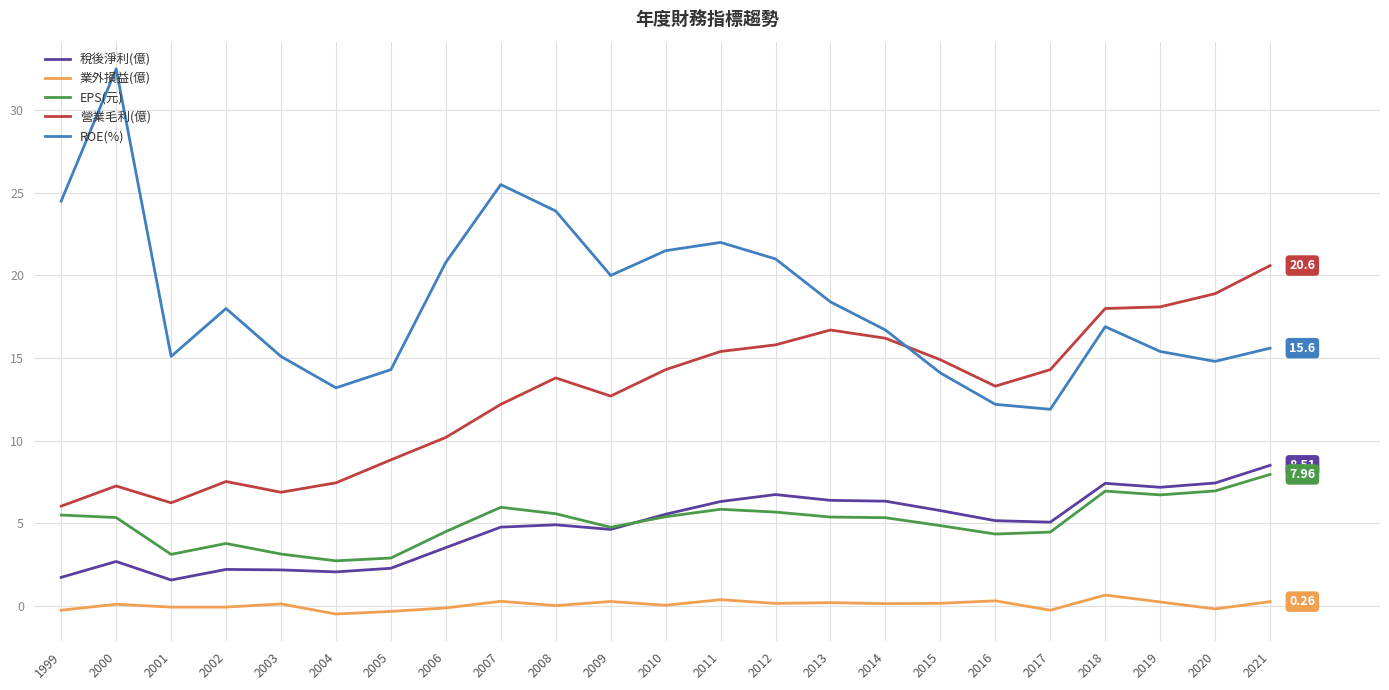

How many lines are shown in the chart?

5